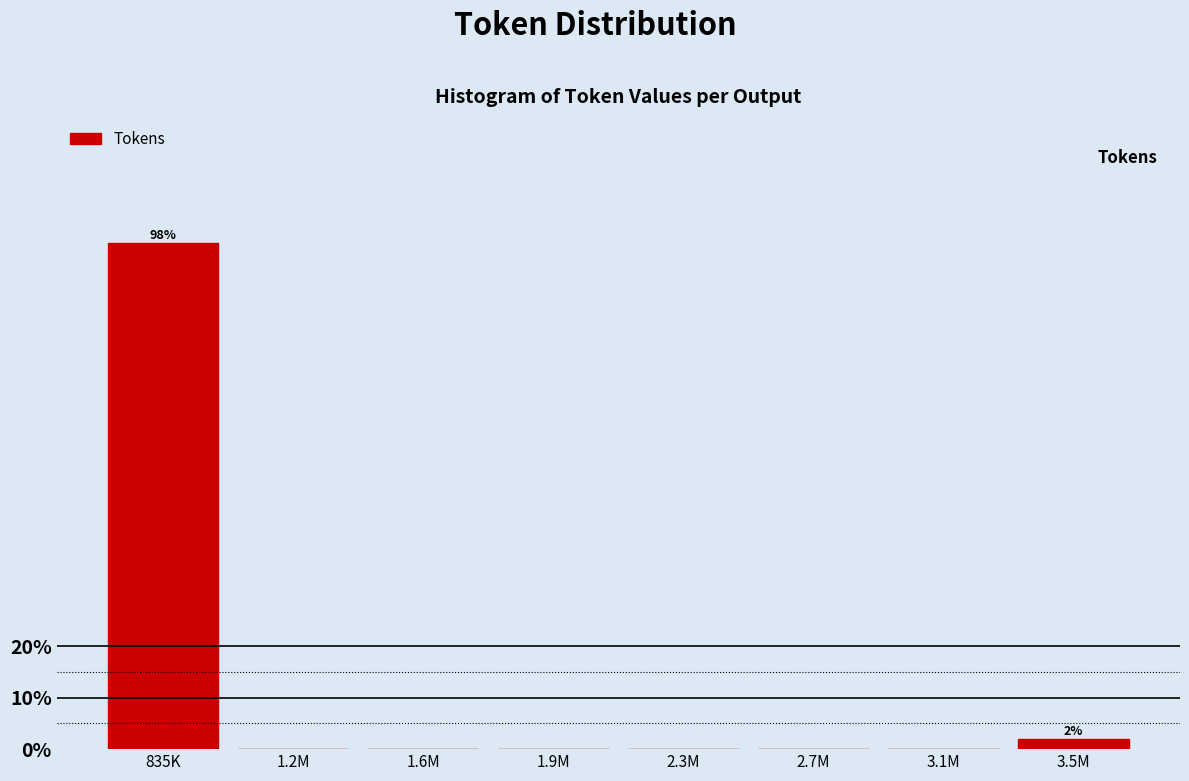

Reading right to left, what are all the values shown in this chart?

3.5M=1.9	3.1M=0.0	2.7M=0.0	2.3M=0.0	1.9M=0.0	1.6M=0.0	1.2M=0.0	835K=98.1